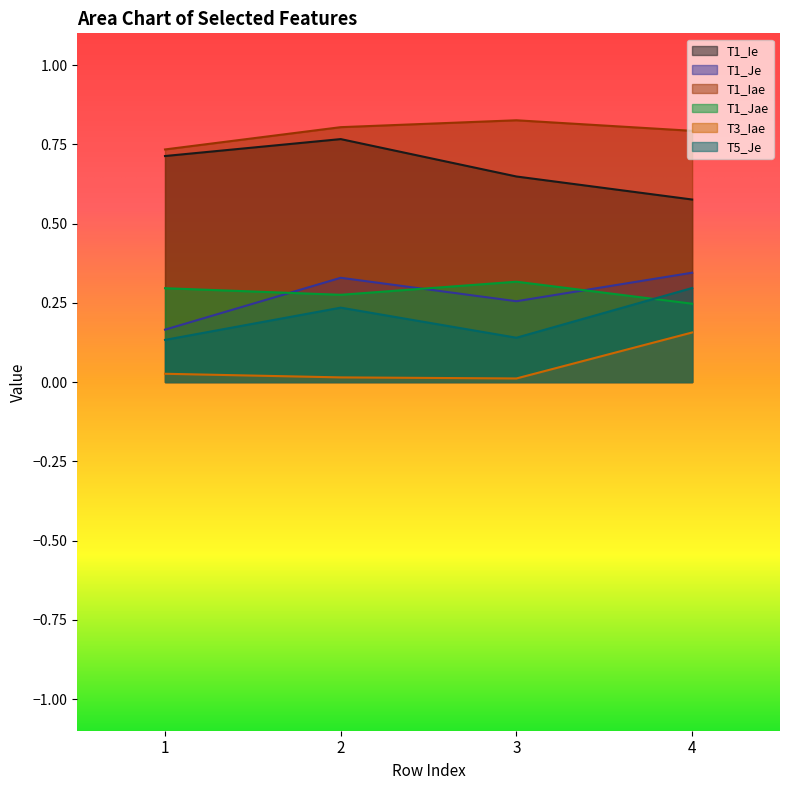

Which series has the largest range (max minus min)?

T1_Ie